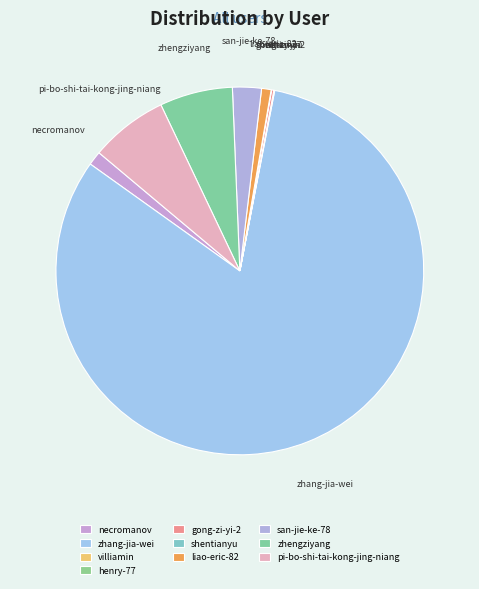

Combined, do san-jie-ke-78 and necromanov account for over 50%?

No